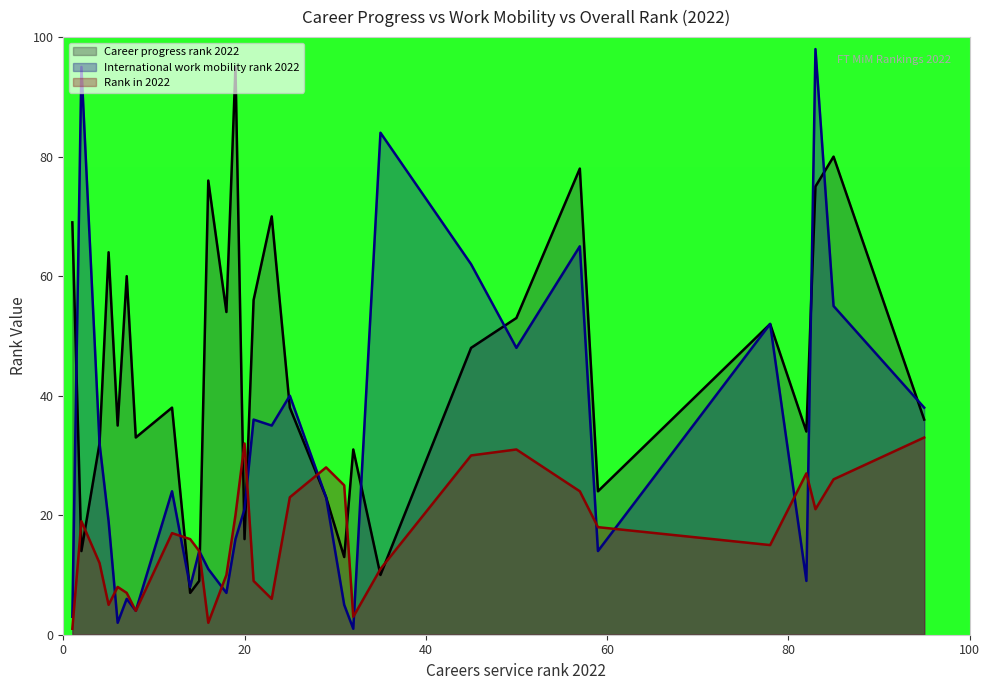

What is the difference between the highest and lowest values at 21?

47